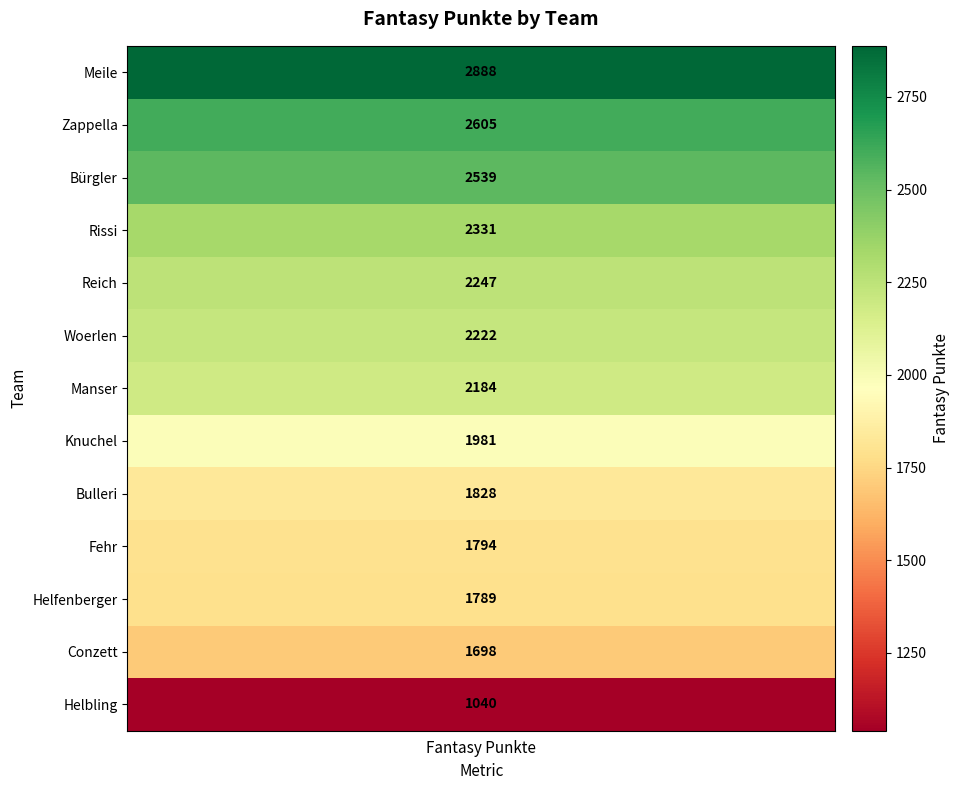

The value at Helfenberger is 1789. True or false?

True